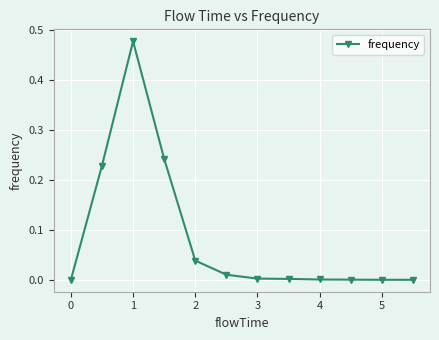

What is the sum of all values?

1.0